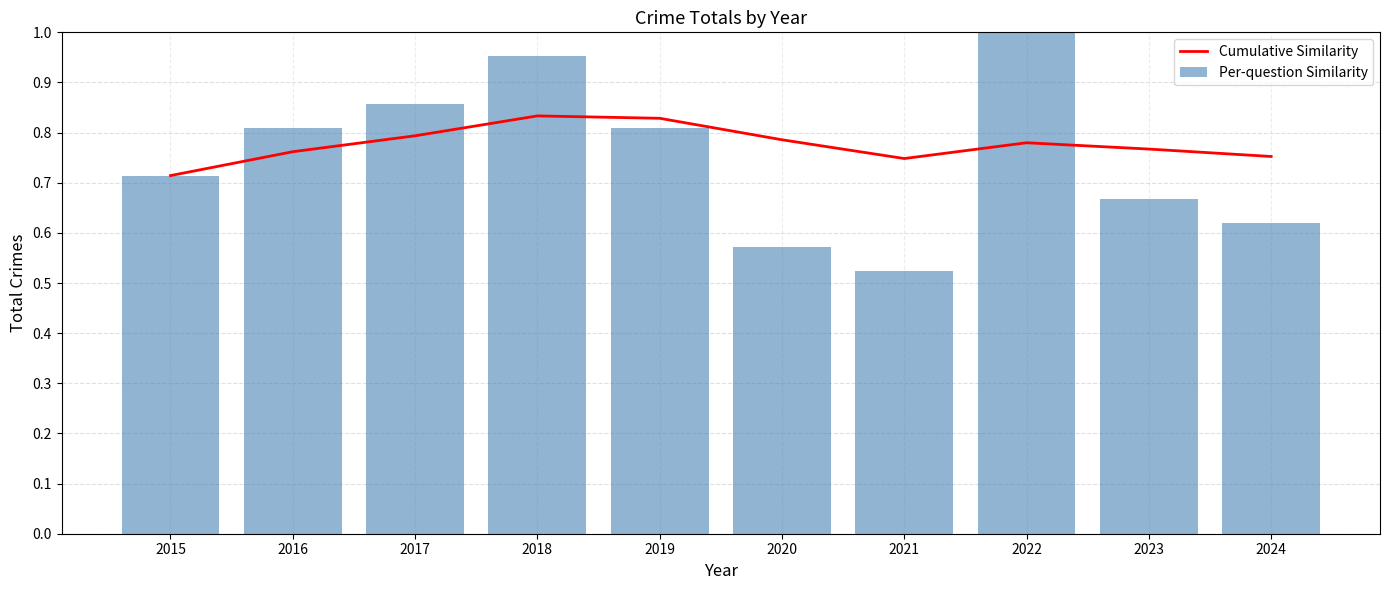

What is the difference between the highest and lowest values at 2022?

0.2